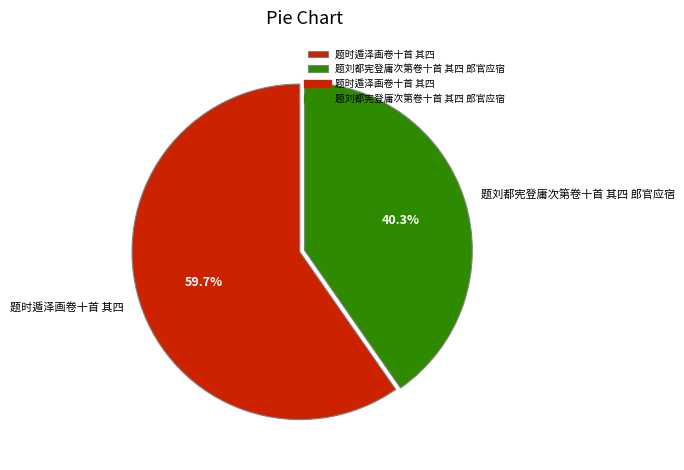

Is there a majority slice in this chart?

Yes